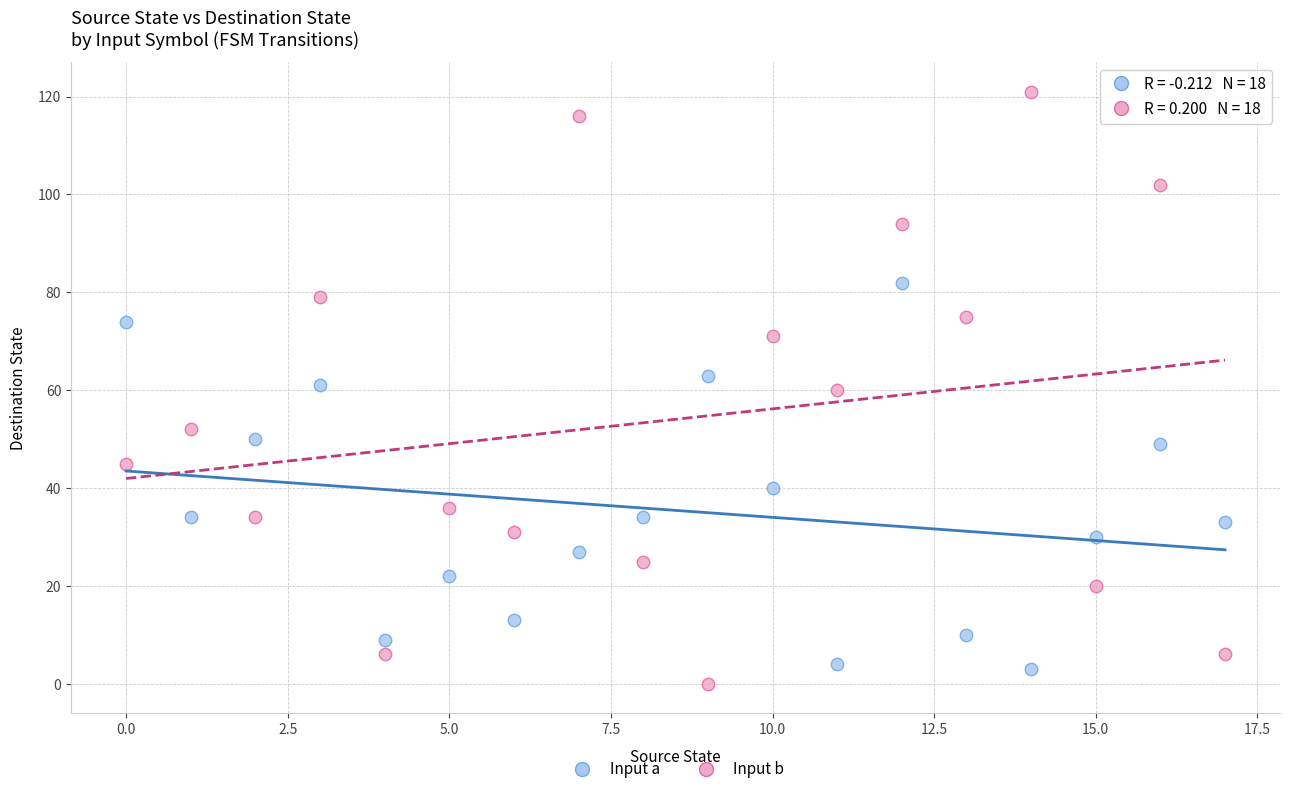

What are all the series names shown in the legend?

Input a, Input b